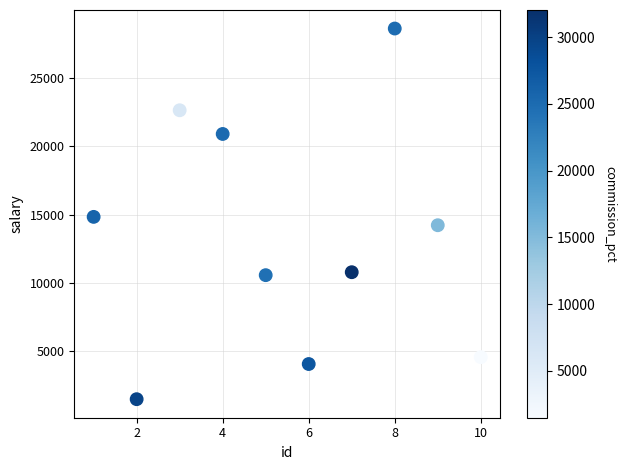

What is the range of X values (max minus min)?

9.0